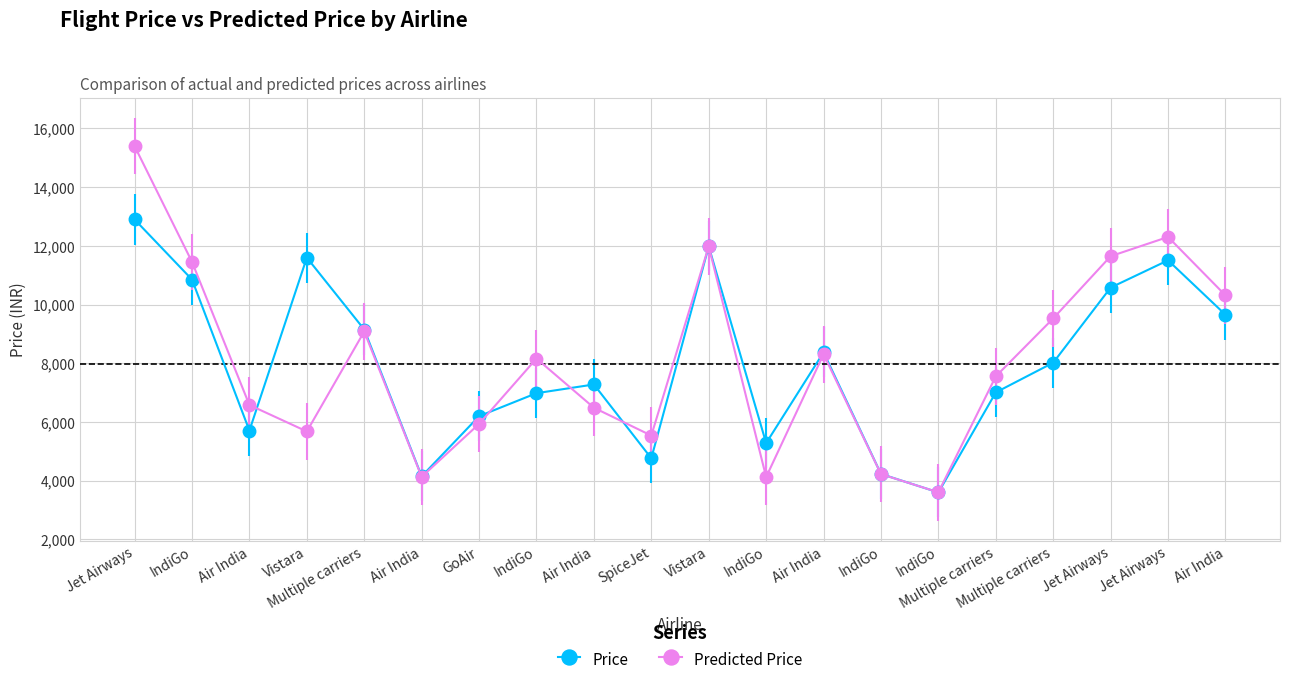

At which category does the chart reach its minimum across all series?

IndiGo